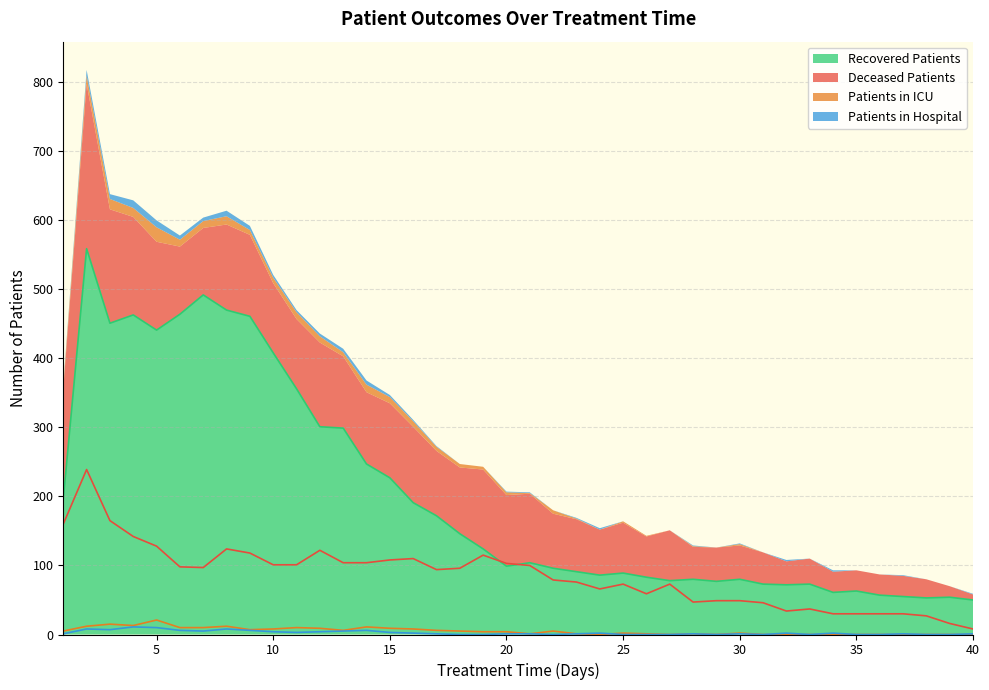

Between 4 and 19, which series saw the biggest shift?

recovered_patients